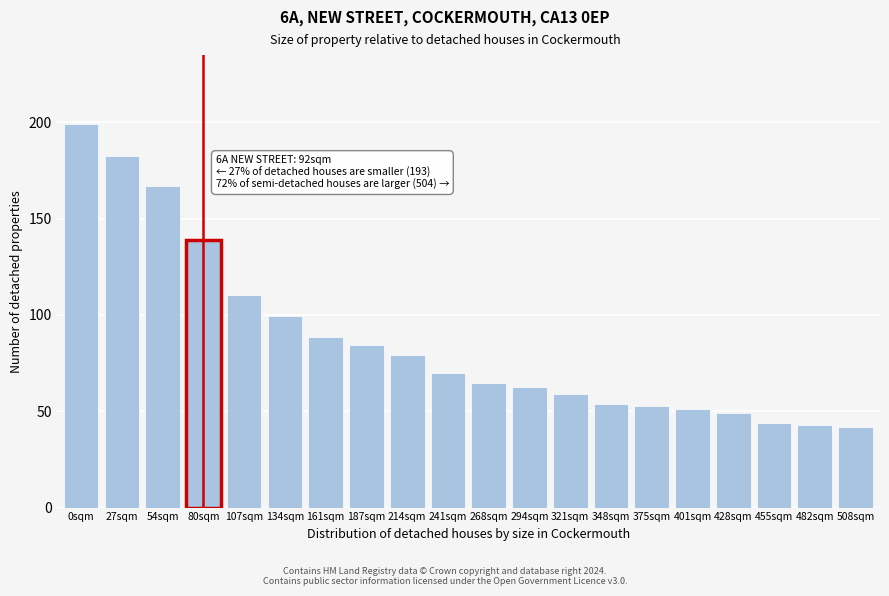

What is the value of the 15th bar from the left?

52.9